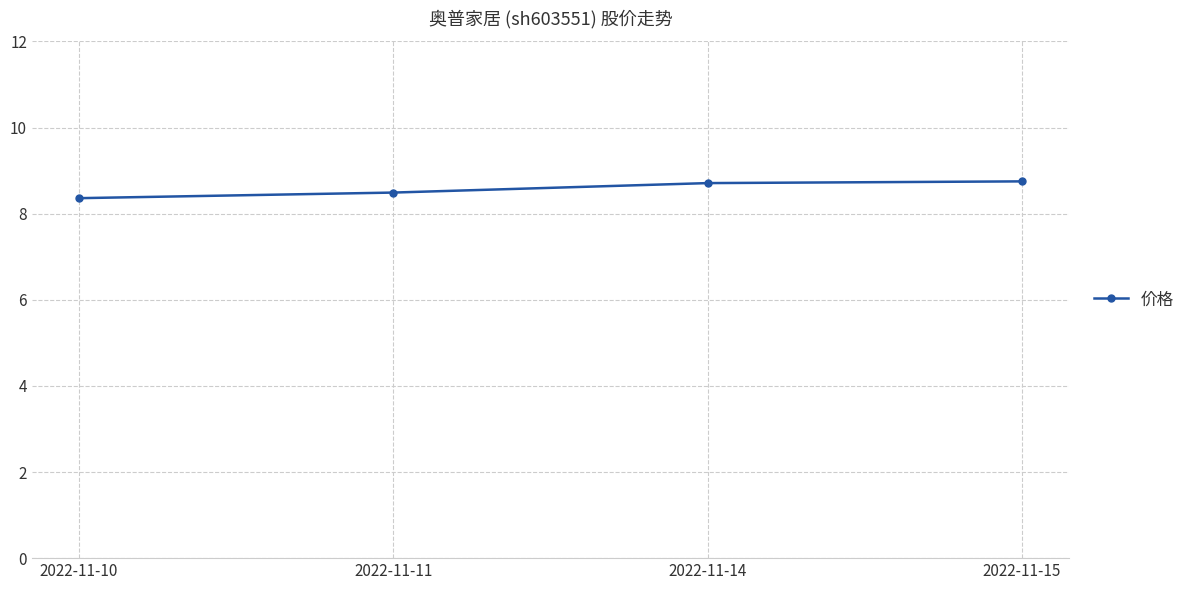

Is this an area chart (filled region under the line)?

No